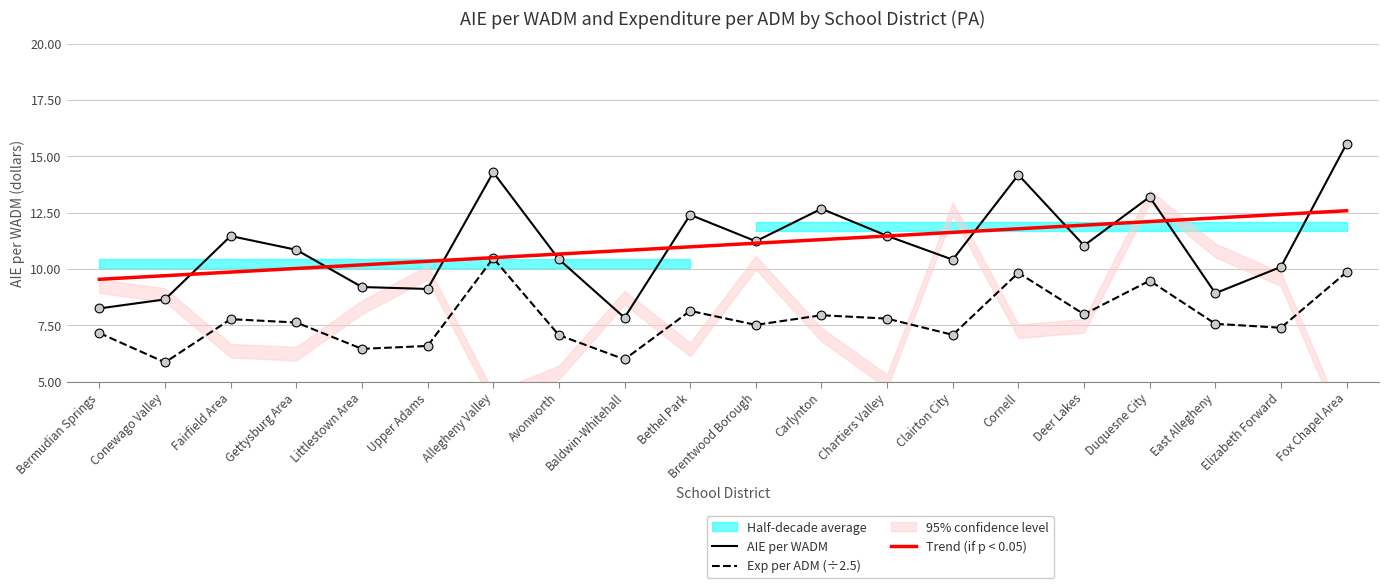

At which category is the sum across all series the highest?

Fox Chapel Area